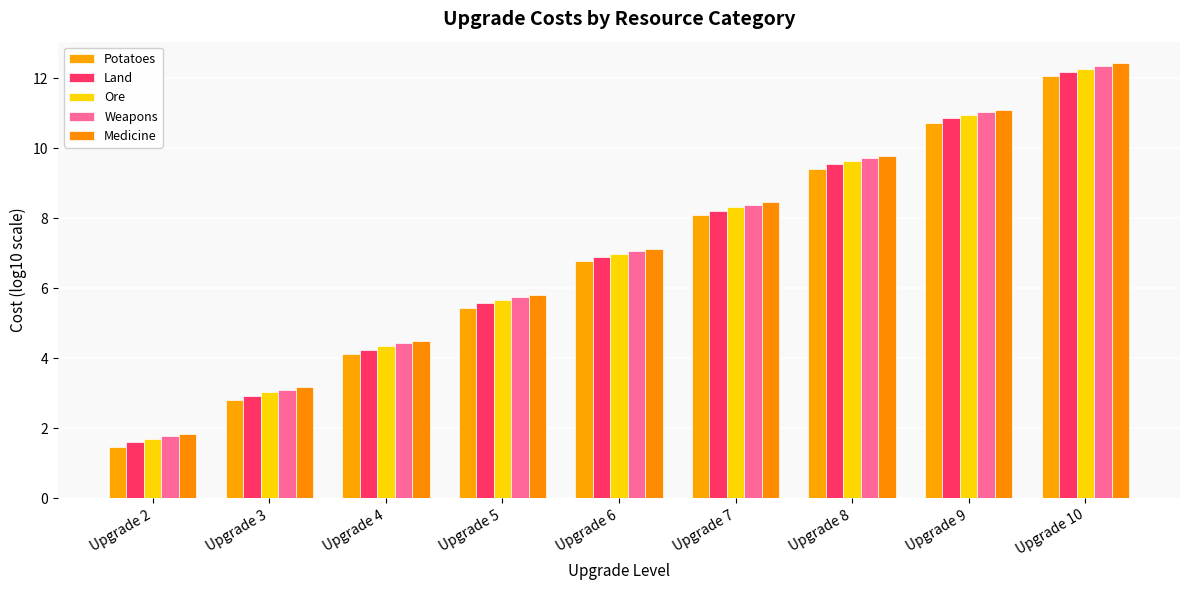

Are the bars horizontal?

No